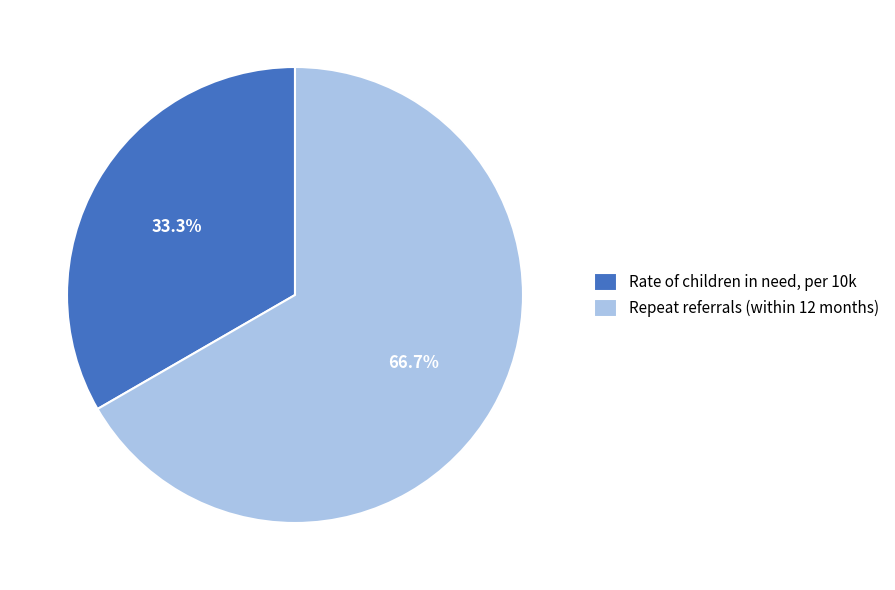

Which has a higher value, Repeat referrals (within 12 months) or Rate of children in need, per 10k?

Repeat referrals (within 12 months)